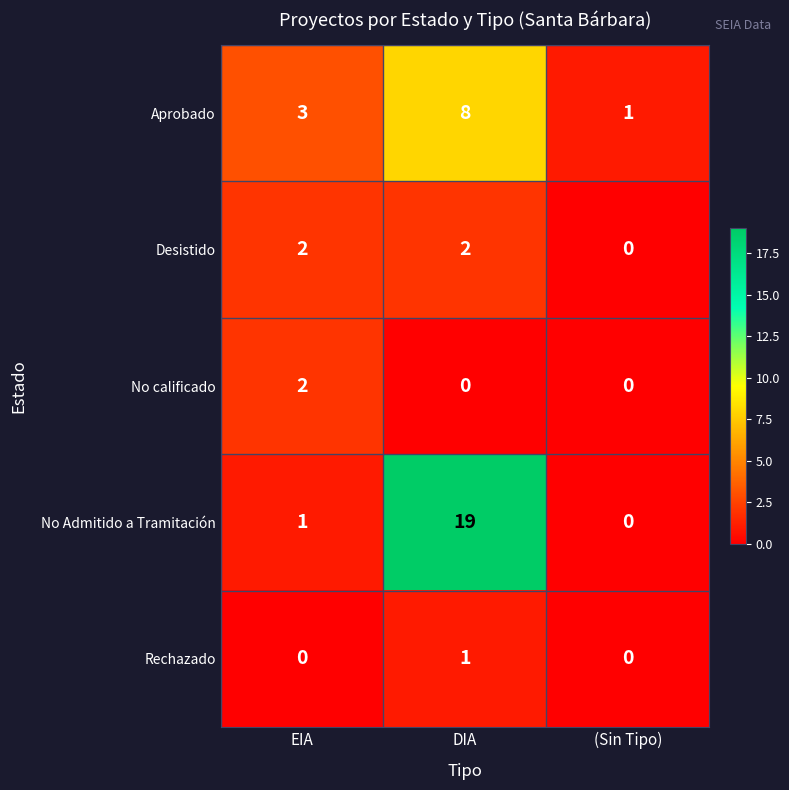

What is the sum of the Aprobado values at (Sin Tipo) and EIA?

4